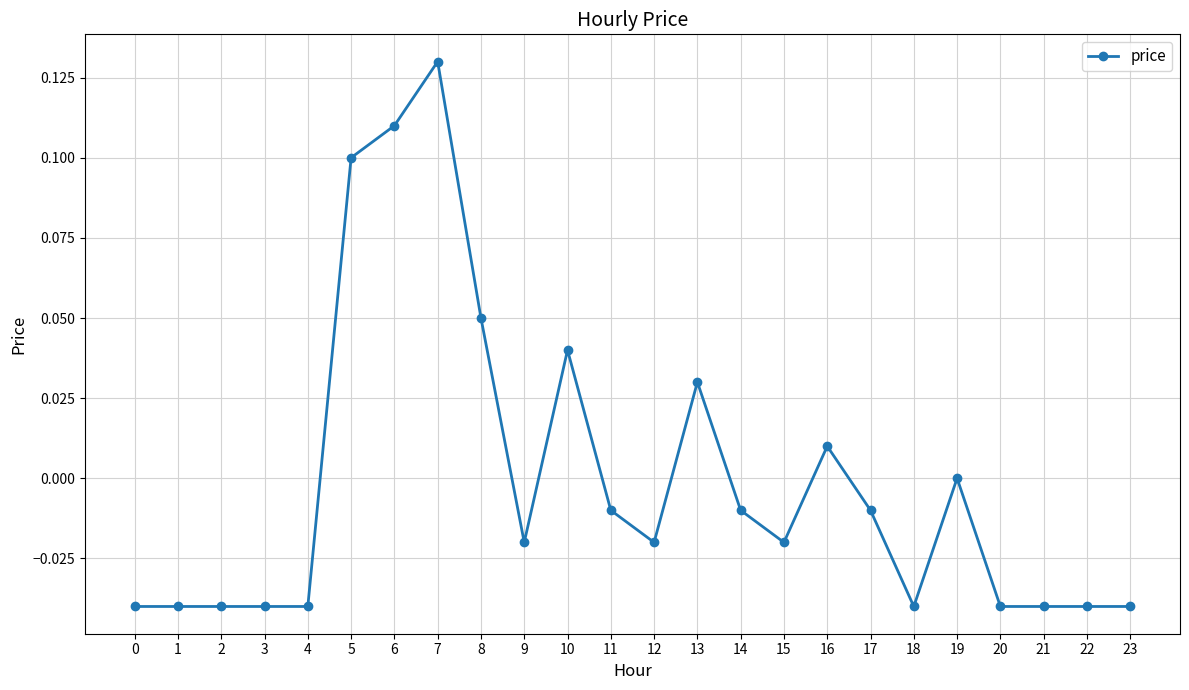

Which category has the highest value across all series?

7